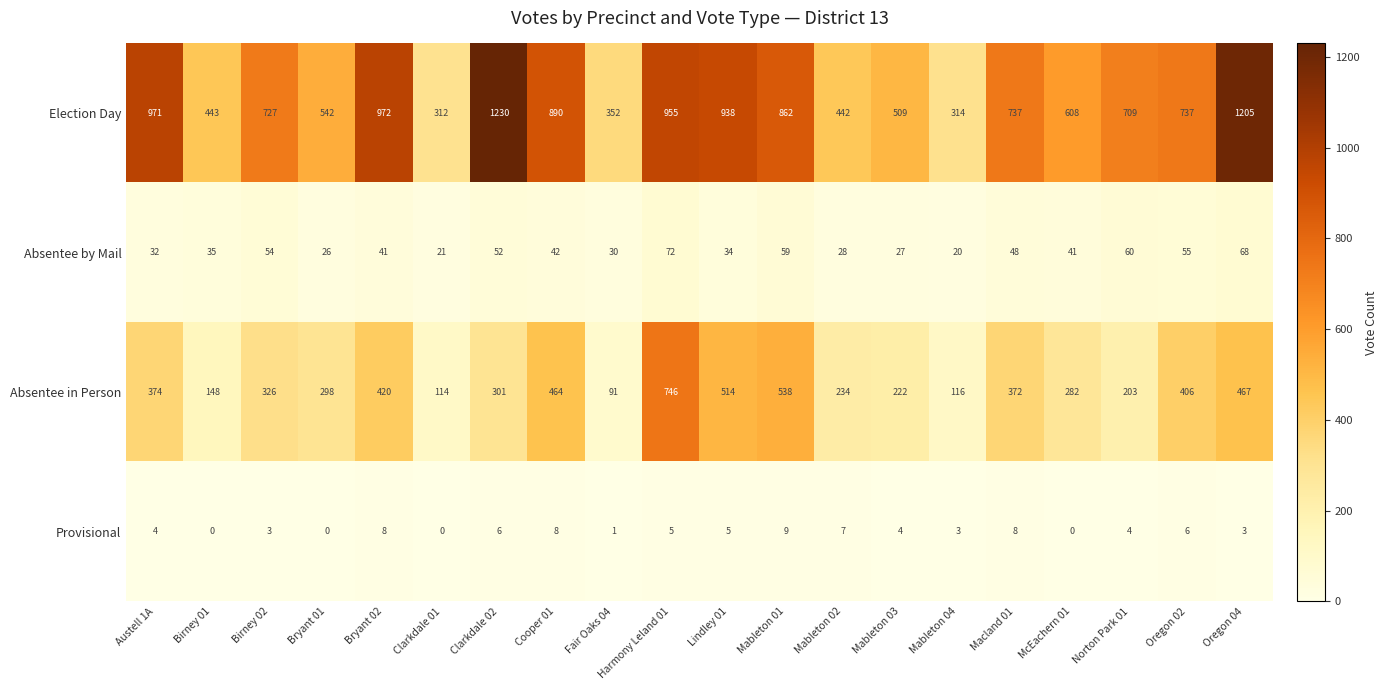

Read the Absentee by Mail value at Harmony Leland 01.

72